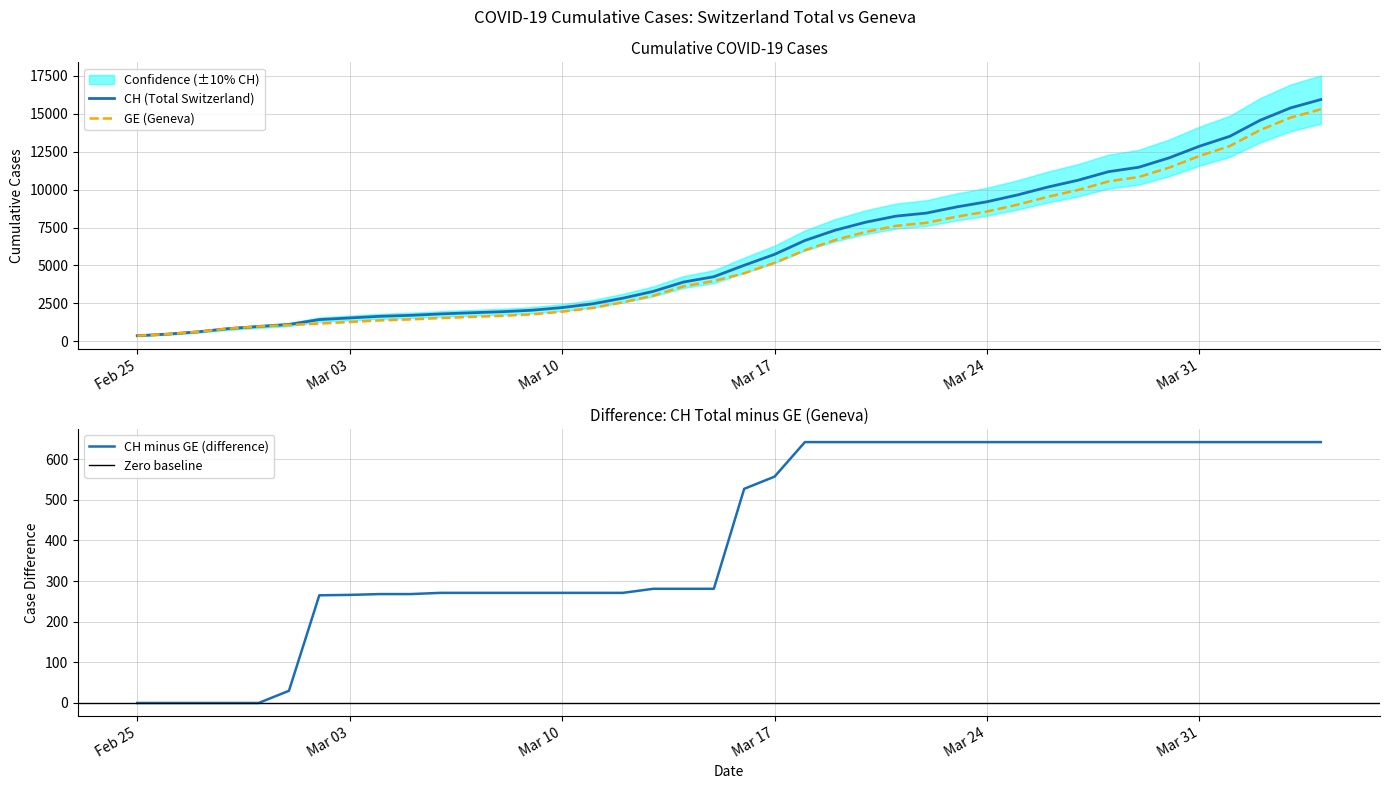

True or false: CH and GE intersect in this chart.

False